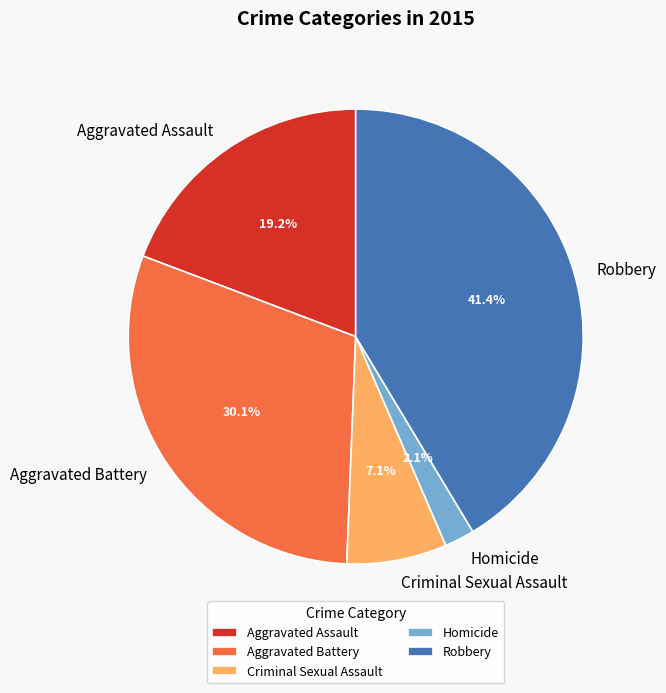

Does any single category account for the majority?

No